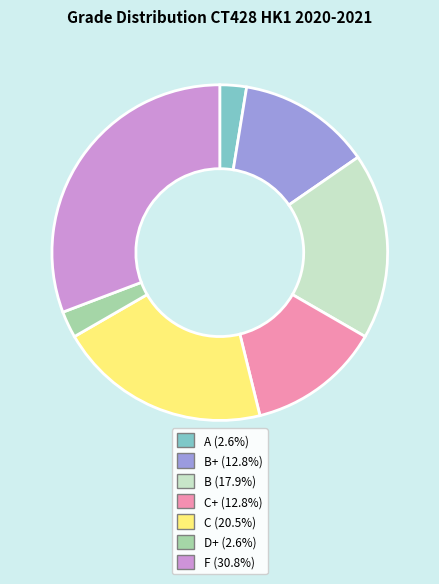

Does any single category account for the majority?

No